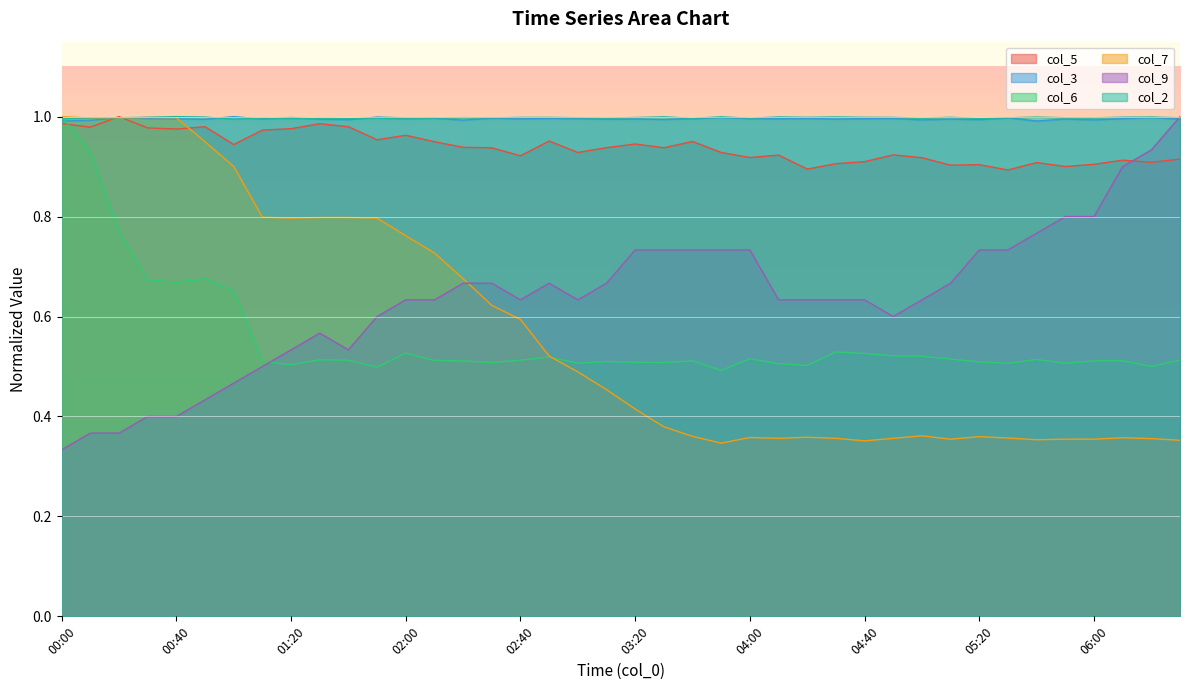

How many series are shown in this chart?

6